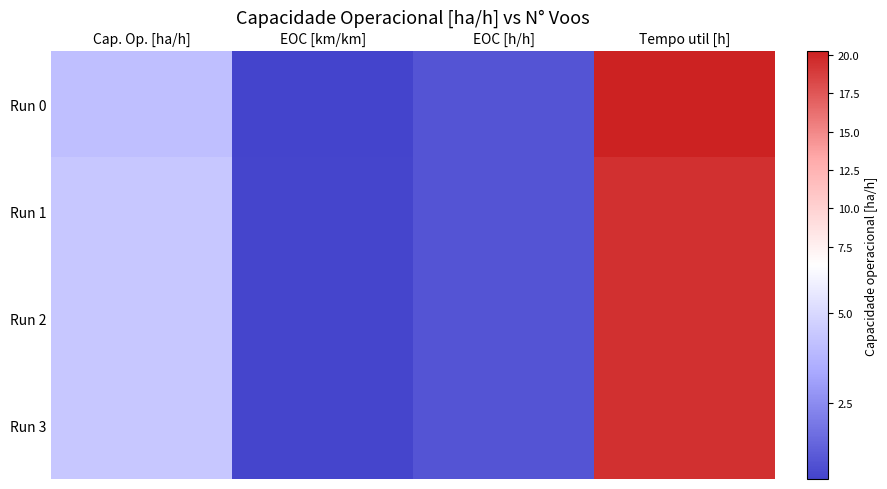

At how many categories does at least one series exceed 7?

1